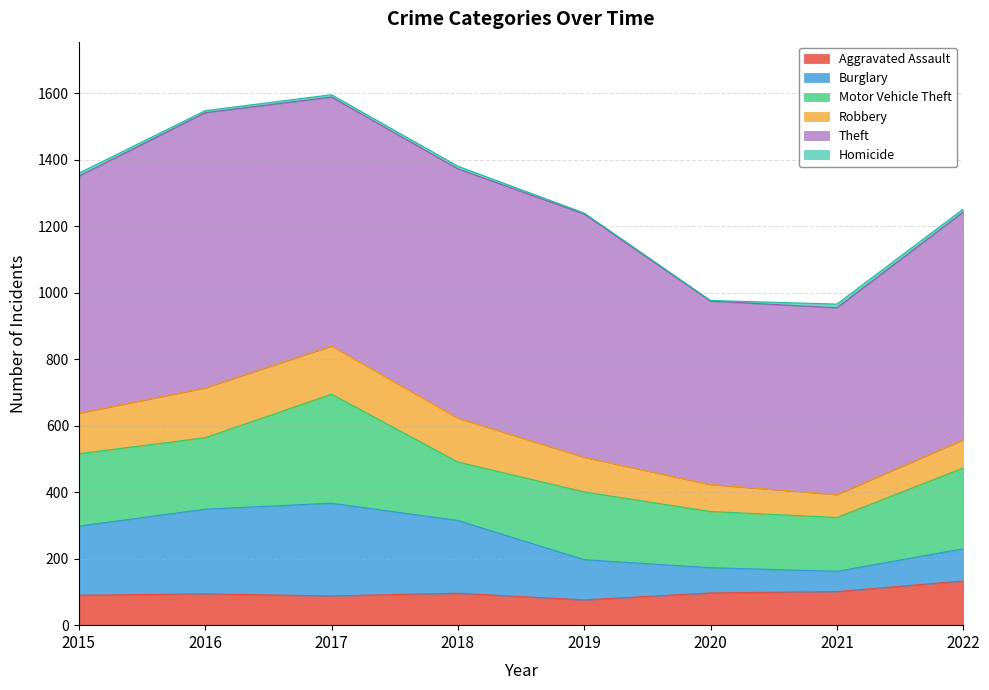

Reading right to left, list all the values displayed in this chart.

Aggravated Assault: 2022=133	2021=101	2020=97	2019=76	2018=96	2017=88	2016=94	2015=90
Burglary: 2022=97	2021=61	2020=76	2019=121	2018=219	2017=279	2016=255	2015=208
Motor Vehicle Theft: 2022=243	2021=162	2020=169	2019=204	2018=176	2017=328	2016=215	2015=218
Robbery: 2022=85	2021=69	2020=81	2019=104	2018=132	2017=145	2016=150	2015=122
Theft: 2022=685	2021=562	2020=552	2019=732	2018=750	2017=749	2016=828	2015=713
Homicide: 2022=9	2021=11	2020=2	2019=3	2018=8	2017=7	2016=6	2015=9